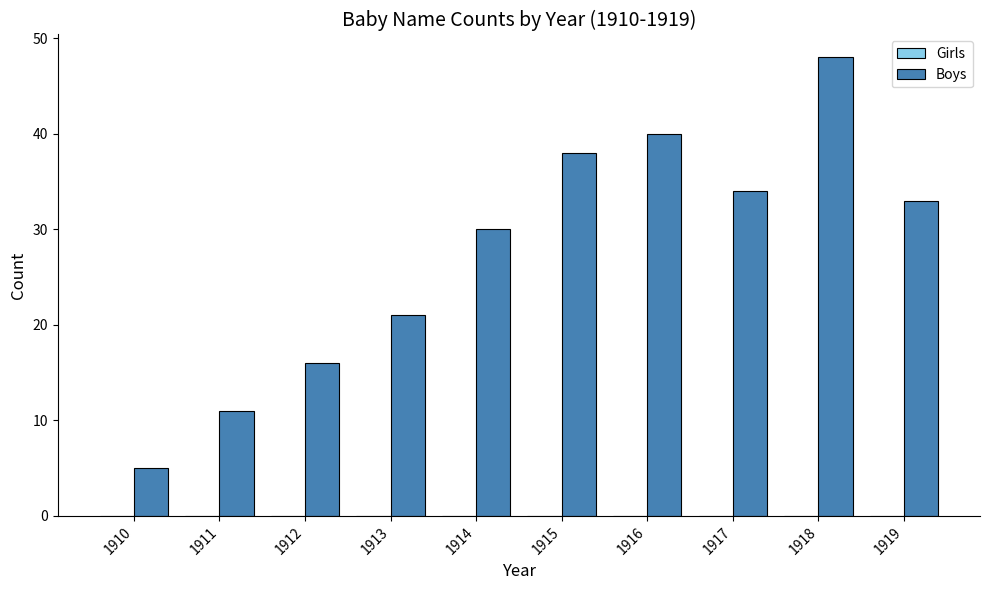

Which has a higher value, 1916 or 1914?

1916